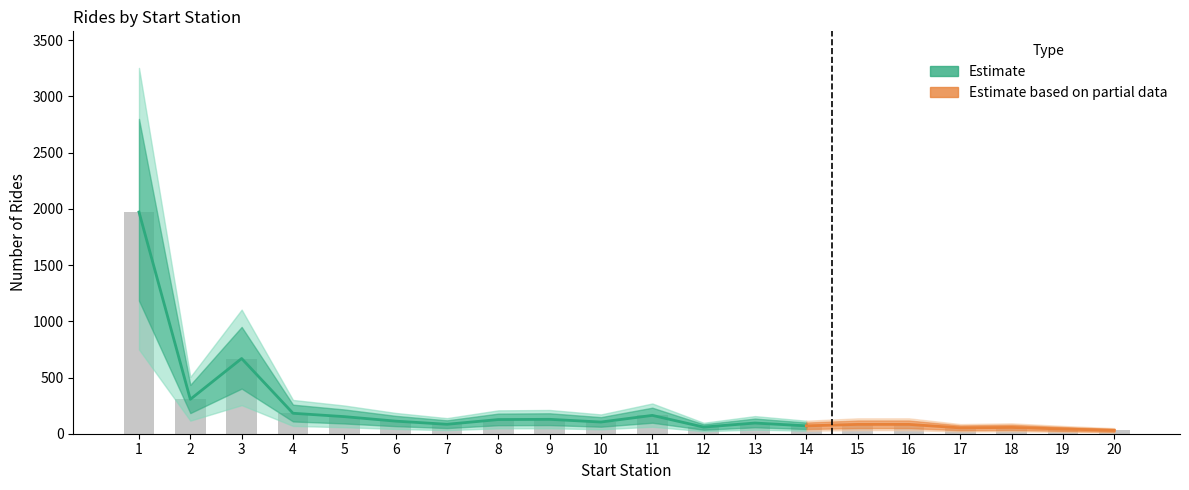

List the labels in order of Lower Bound value, smallest first.

20, 19, 17, 18, 12, 14, 7, 15, 16, 13, 10, 6, 8, 9, 5, 11, 4, 2, 3, 1